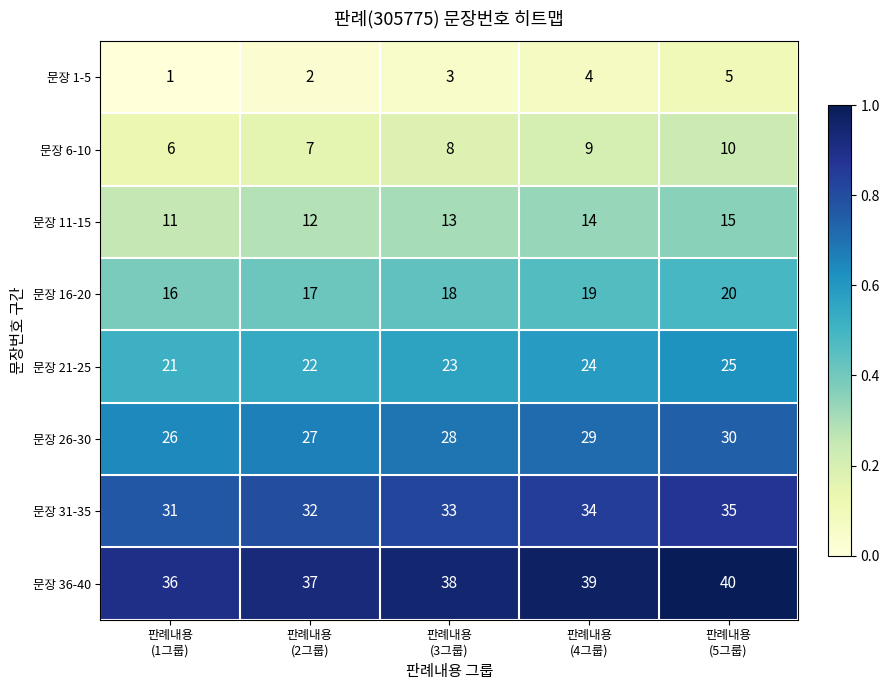

At which category is the sum across all series the highest?

판례내용
(5그룹)